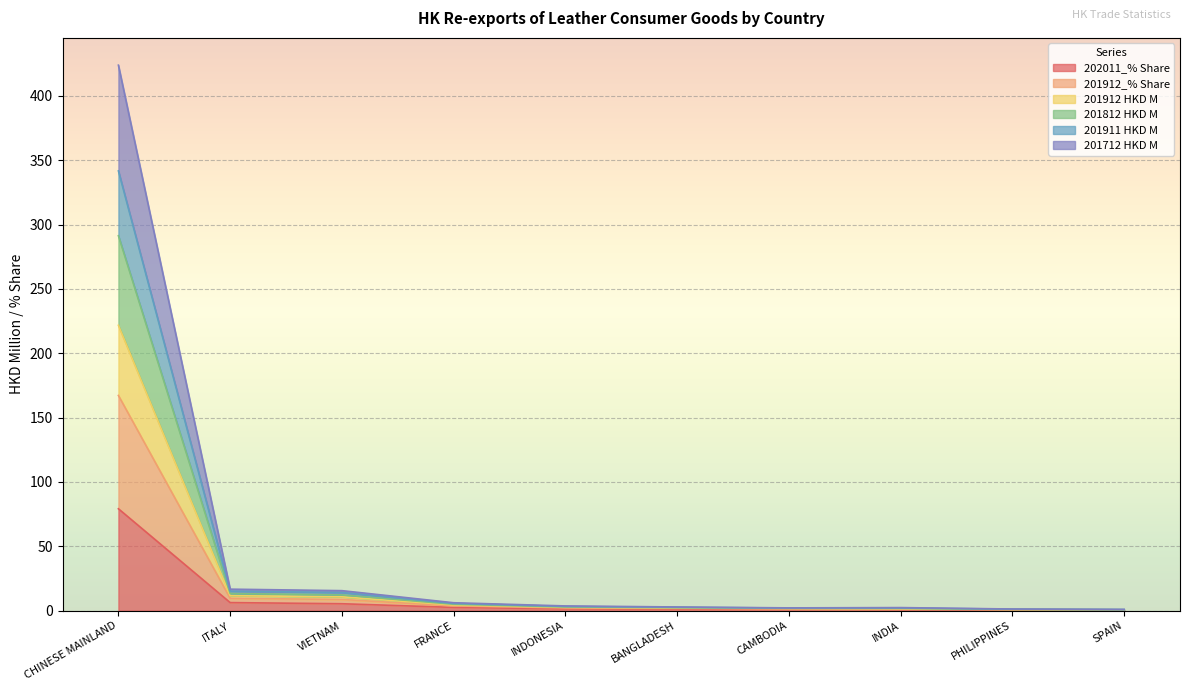

What is the difference between the 201912_% Share values at INDIA and BANGLADESH?

0.5